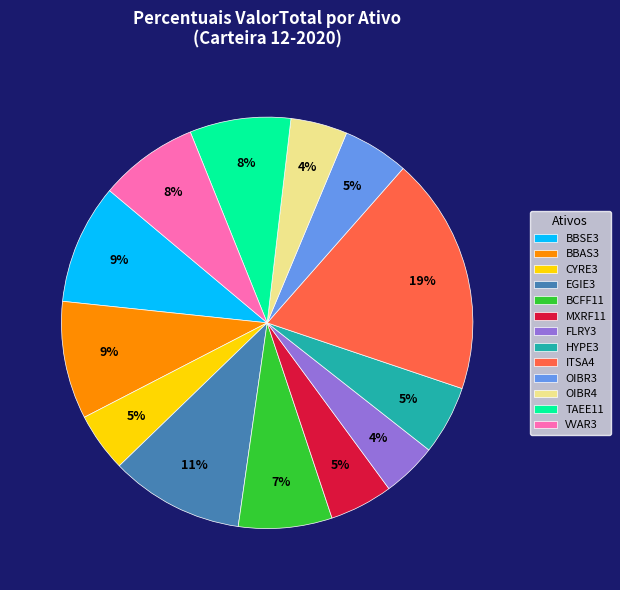

Combined, do OIBR4 and VVAR3 account for over 50%?

No